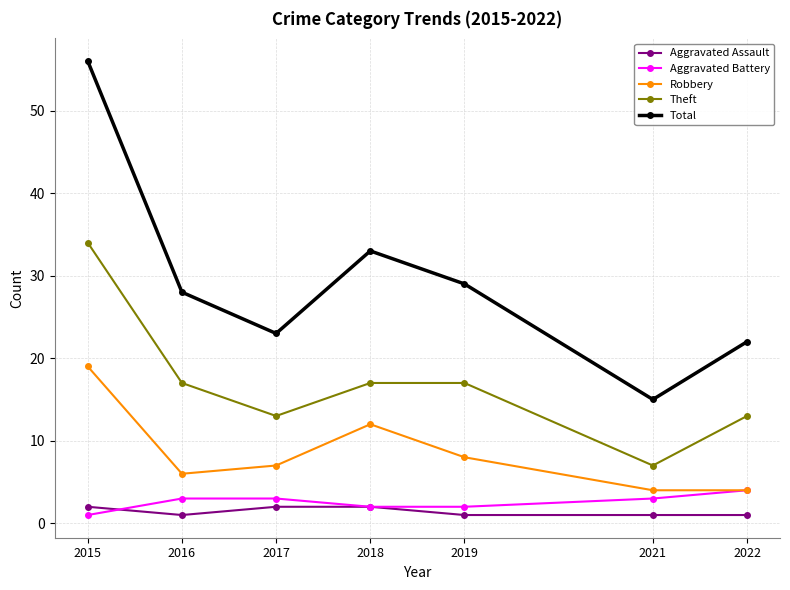

Read the Robbery value at 2019, to the nearest 5.

10